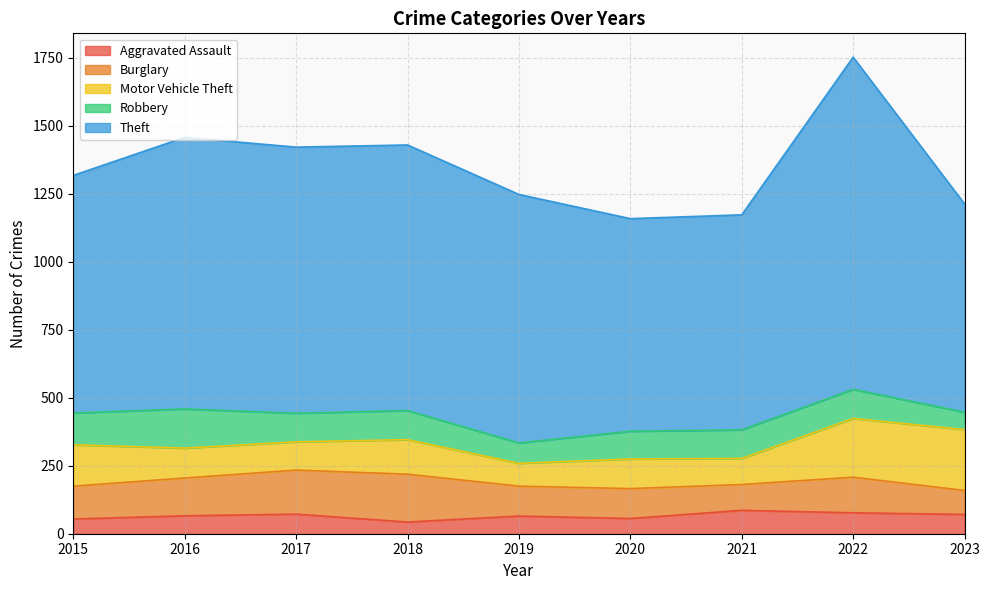

Between 2019 and 2020, which is larger?

2019